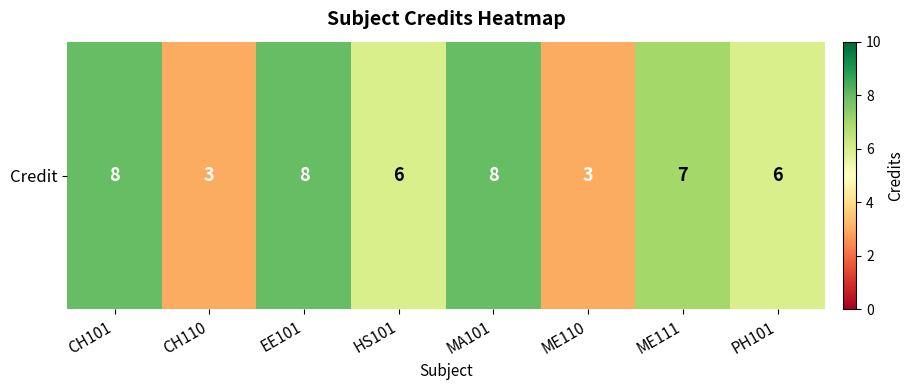

Rank the categories by value from lowest to highest.

CH110, ME110, HS101, PH101, ME111, CH101, EE101, MA101